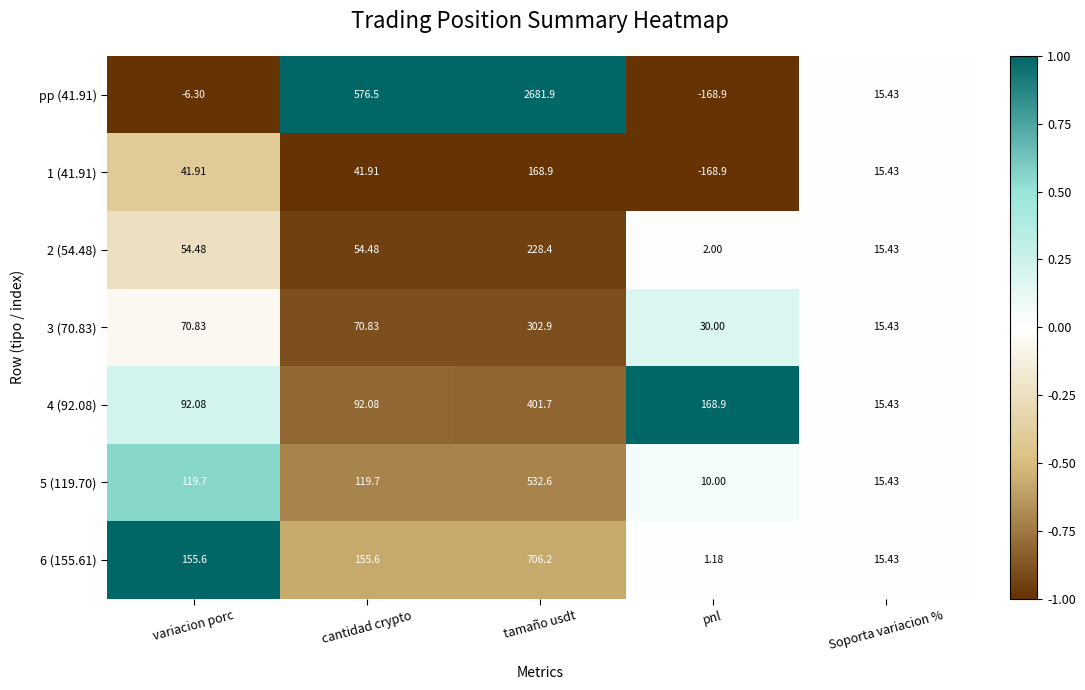

What is the difference between the highest and lowest values at variacion porc?

161.9